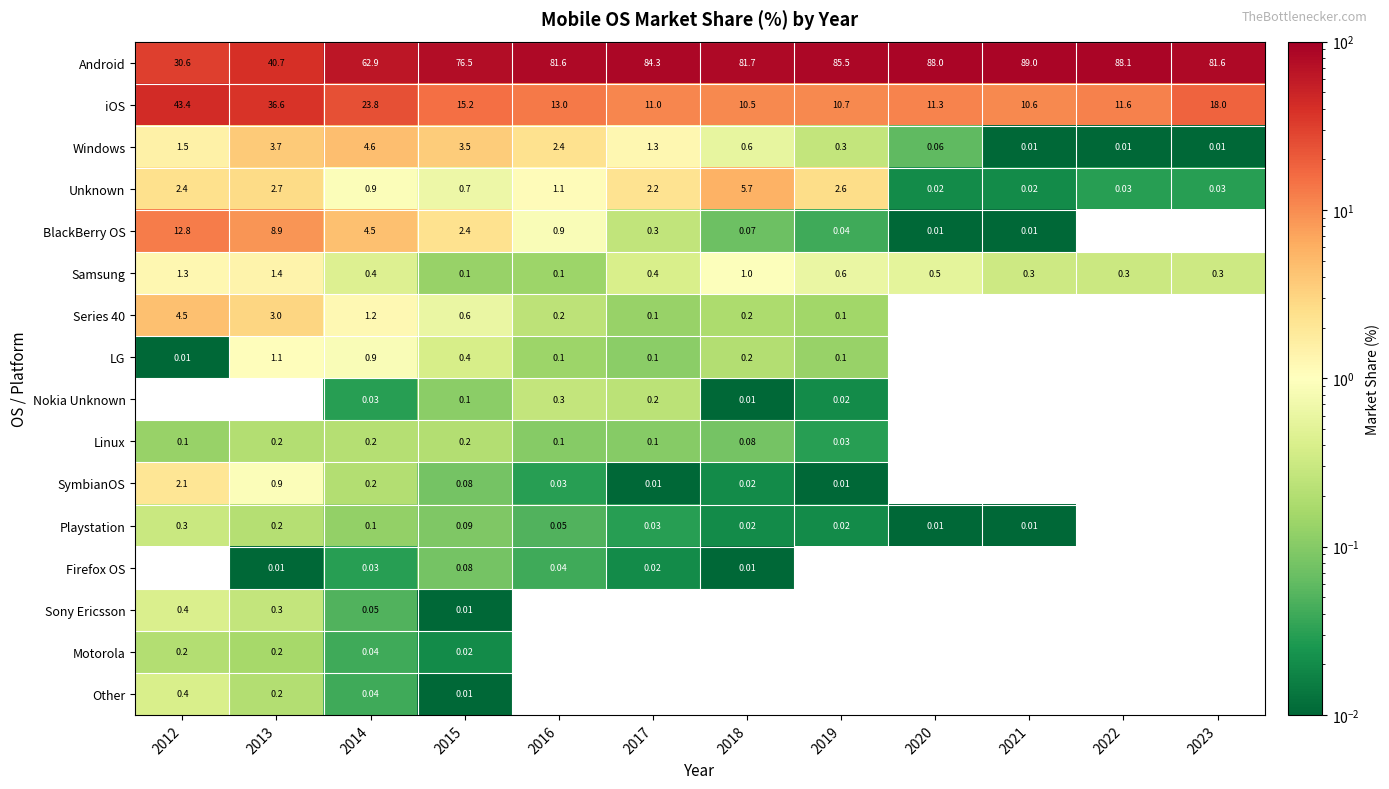

Which series has the largest range (max minus min)?

Android